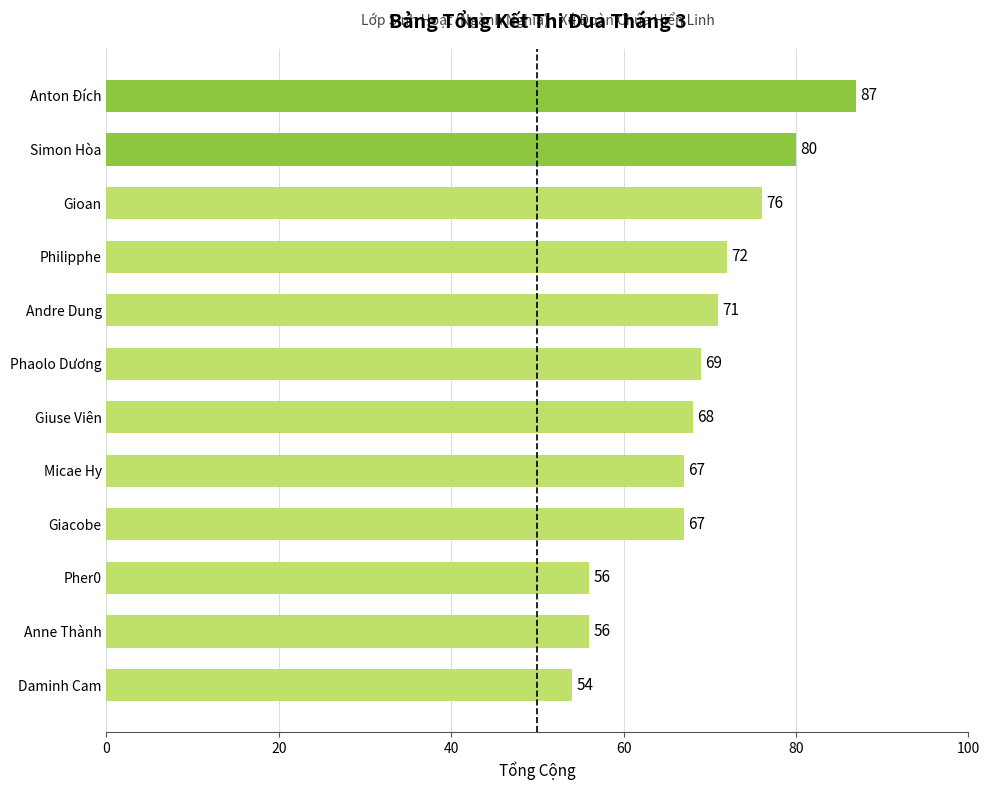

Reading top to bottom, list all the values displayed in this chart.

87	80	76	72	71	69	68	67	67	56	56	54